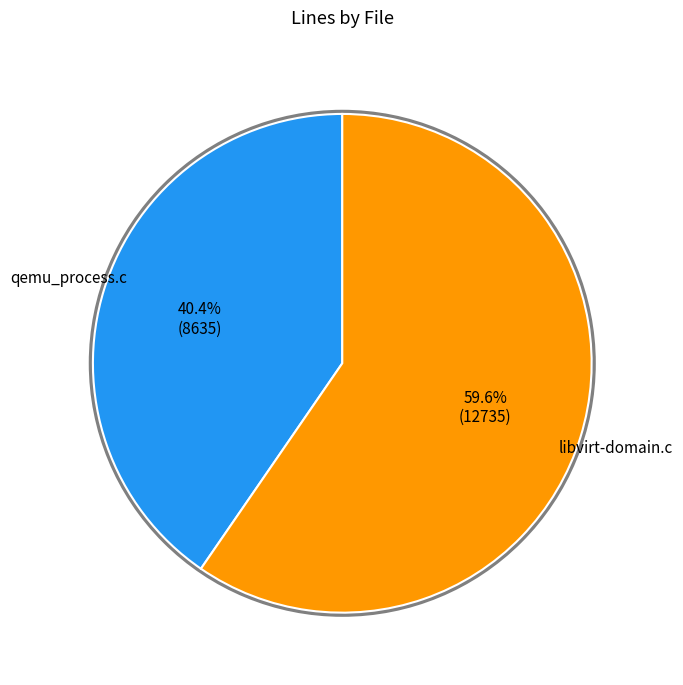

Does any single category account for the majority?

Yes